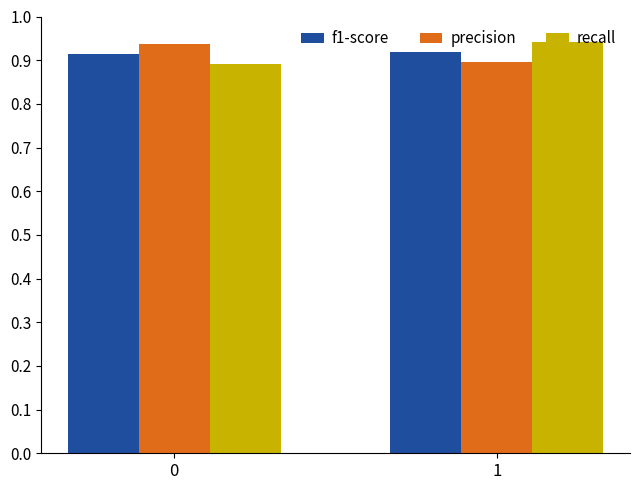

True or false: recall has a value of 0.6 at 1.

False